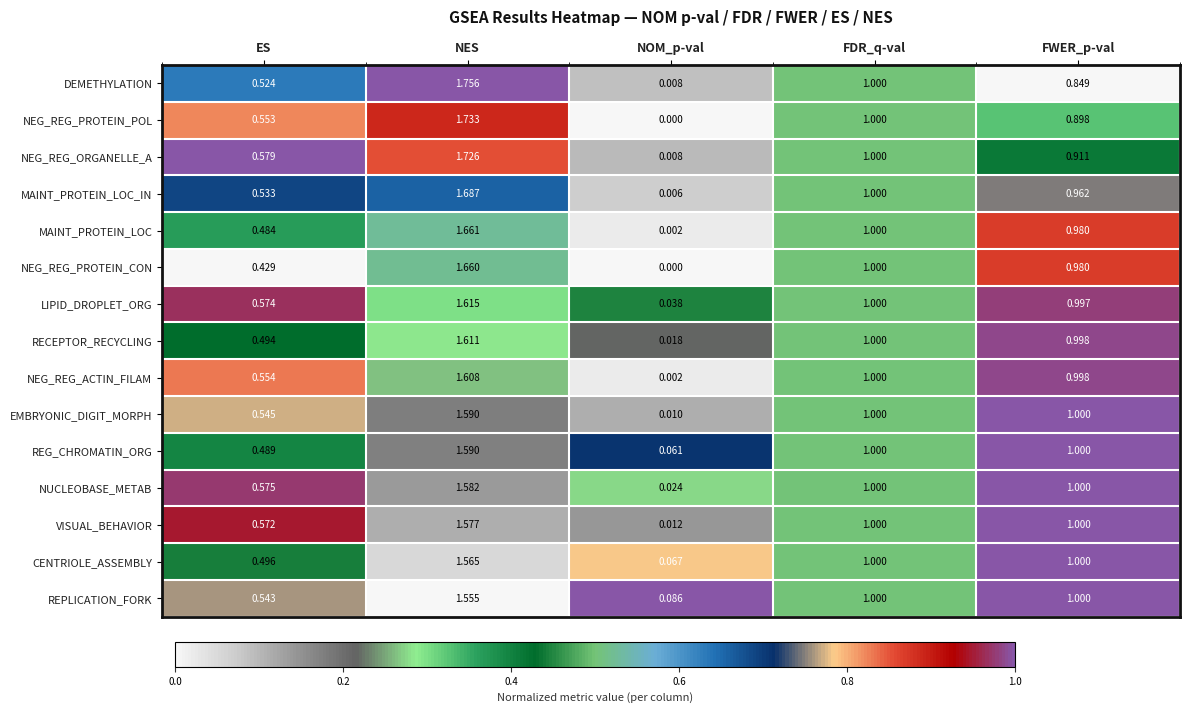

At which label does NEG_REG_PROTEIN_POL reach its minimum?

NOM_p-val